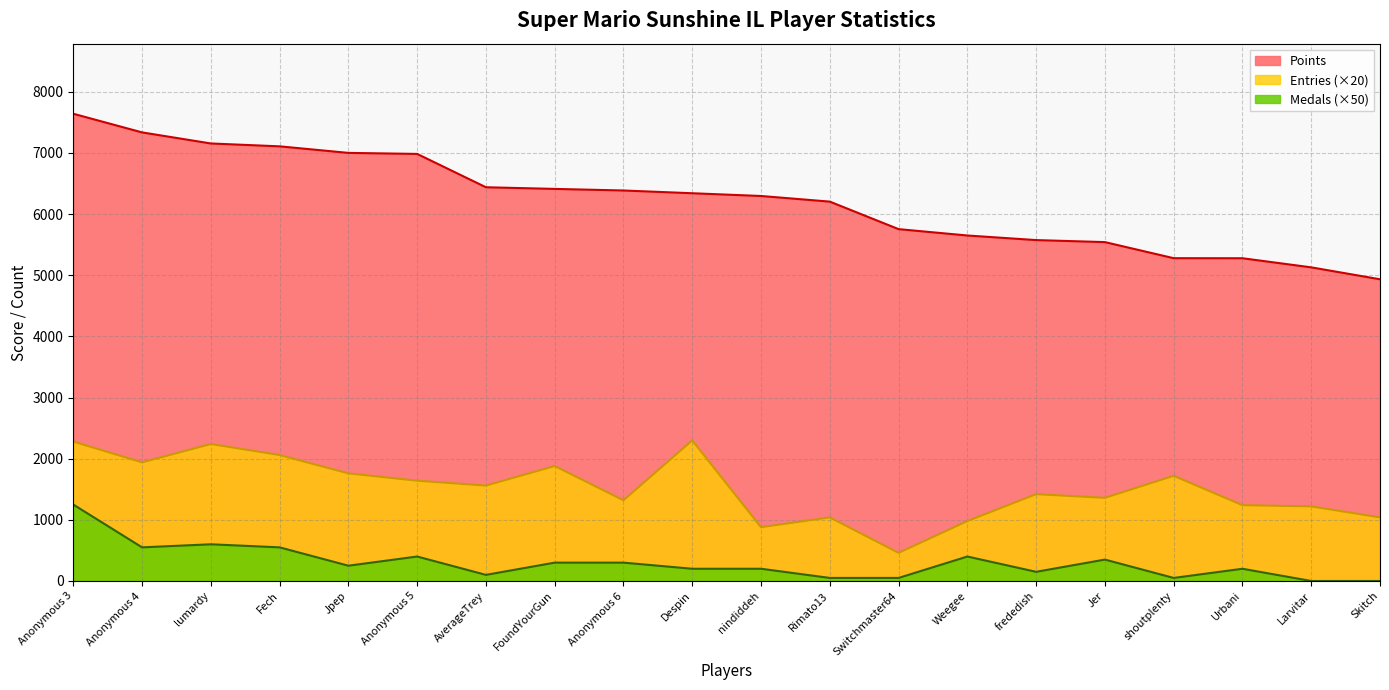

Reading left to right, list all the values displayed in this chart.

Points: Anonymous 3=7641	Anonymous 4=7336	lumardy=7155	Fech=7108	Jpep=7001	Anonymous 5=6984	AverageTrey=6439	FoundYourGun=6412	Anonymous 6=6386	Despin=6341	nindiddeh=6296	Rimato13=6204	Switchmaster64=5754	Weegee=5650	frededish=5575	Jer=5542	shoutplenty=5279	Urbani=5278	Larvitar=5129	Skitch=4934
Medals: Anonymous 3=1250	Anonymous 4=550	lumardy=600	Fech=550	Jpep=250	Anonymous 5=400	AverageTrey=100	FoundYourGun=300	Anonymous 6=300	Despin=200	nindiddeh=200	Rimato13=50	Switchmaster64=50	Weegee=400	frededish=150	Jer=350	shoutplenty=50	Urbani=200	Larvitar=0	Skitch=0
Entries: Anonymous 3=2280	Anonymous 4=1940	lumardy=2240	Fech=2060	Jpep=1760	Anonymous 5=1640	AverageTrey=1560	FoundYourGun=1880	Anonymous 6=1320	Despin=2300	nindiddeh=880	Rimato13=1040	Switchmaster64=460	Weegee=980	frededish=1420	Jer=1360	shoutplenty=1720	Urbani=1240	Larvitar=1220	Skitch=1040